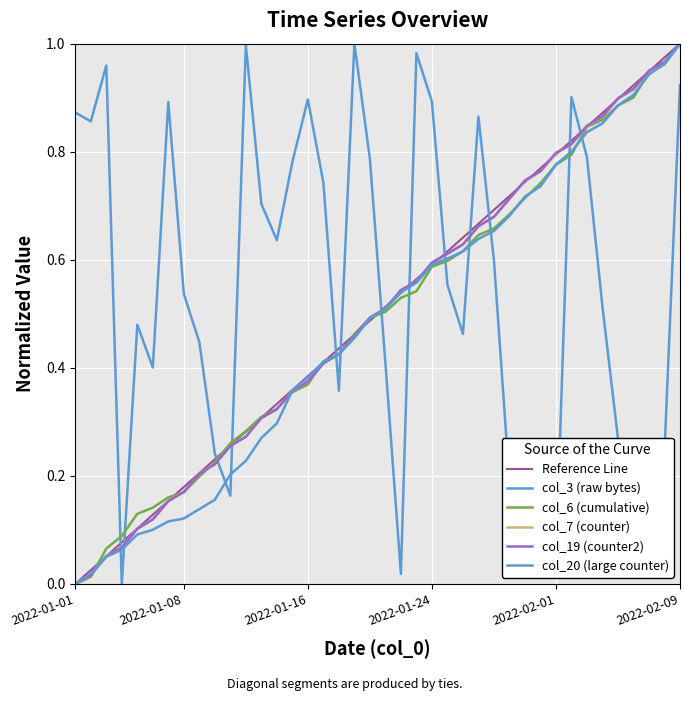

Is it true that col_3 equals 0.8 at 2022-02-03?

True